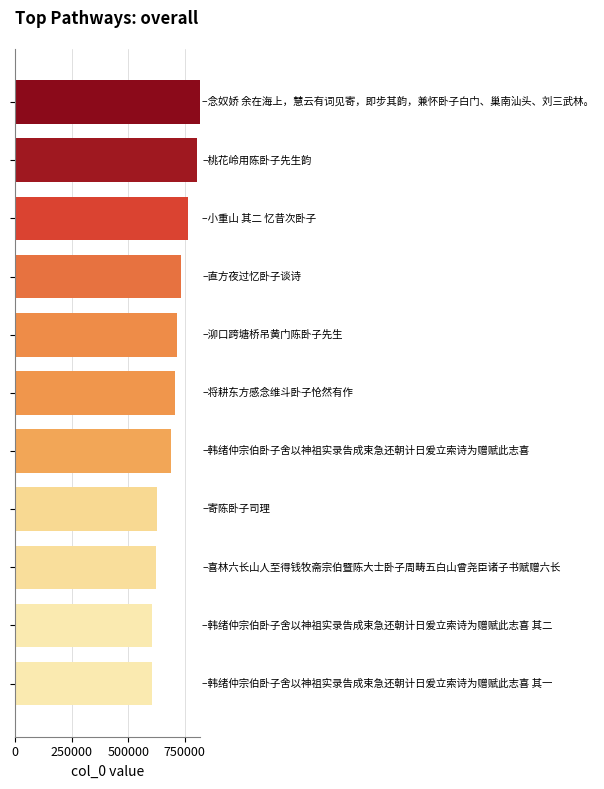

What is the sum of all values?

7694544